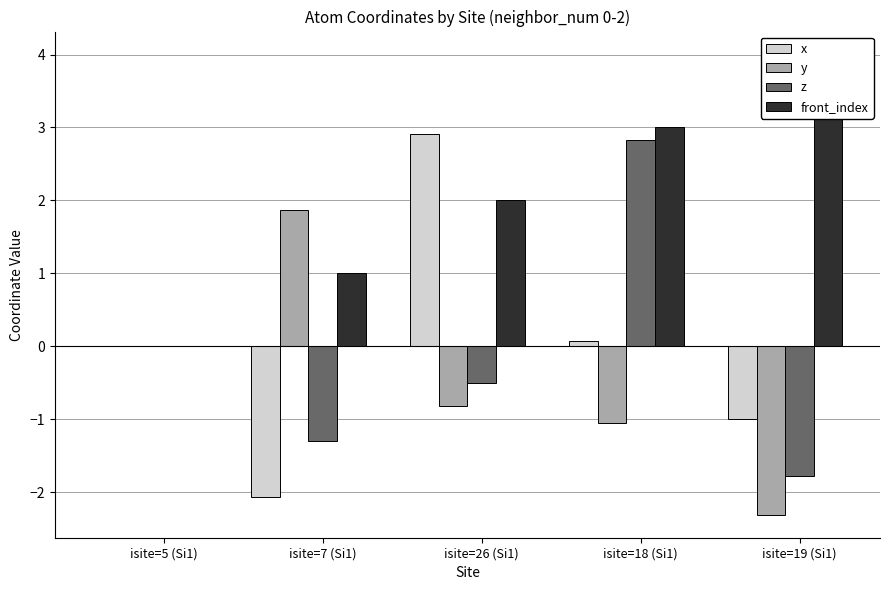

Reading right to left, extract all data points from this chart.

x: isite=19 (Si1)=-1.0	isite=18 (Si1)=0.1	isite=26 (Si1)=2.9	isite=7 (Si1)=-2.1	isite=5 (Si1)=0.0
y: isite=19 (Si1)=-2.3	isite=18 (Si1)=-1.1	isite=26 (Si1)=-0.8	isite=7 (Si1)=1.9	isite=5 (Si1)=0.0
z: isite=19 (Si1)=-1.8	isite=18 (Si1)=2.8	isite=26 (Si1)=-0.5	isite=7 (Si1)=-1.3	isite=5 (Si1)=0.0
front_index: isite=19 (Si1)=4.0	isite=18 (Si1)=3.0	isite=26 (Si1)=2.0	isite=7 (Si1)=1.0	isite=5 (Si1)=0.0